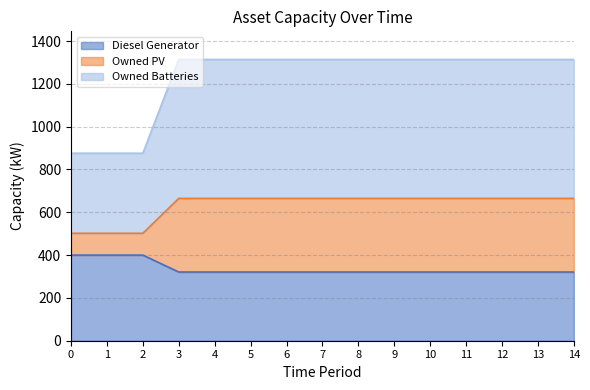

The value of Diesel Generator at 6 is 79. True or false?

False